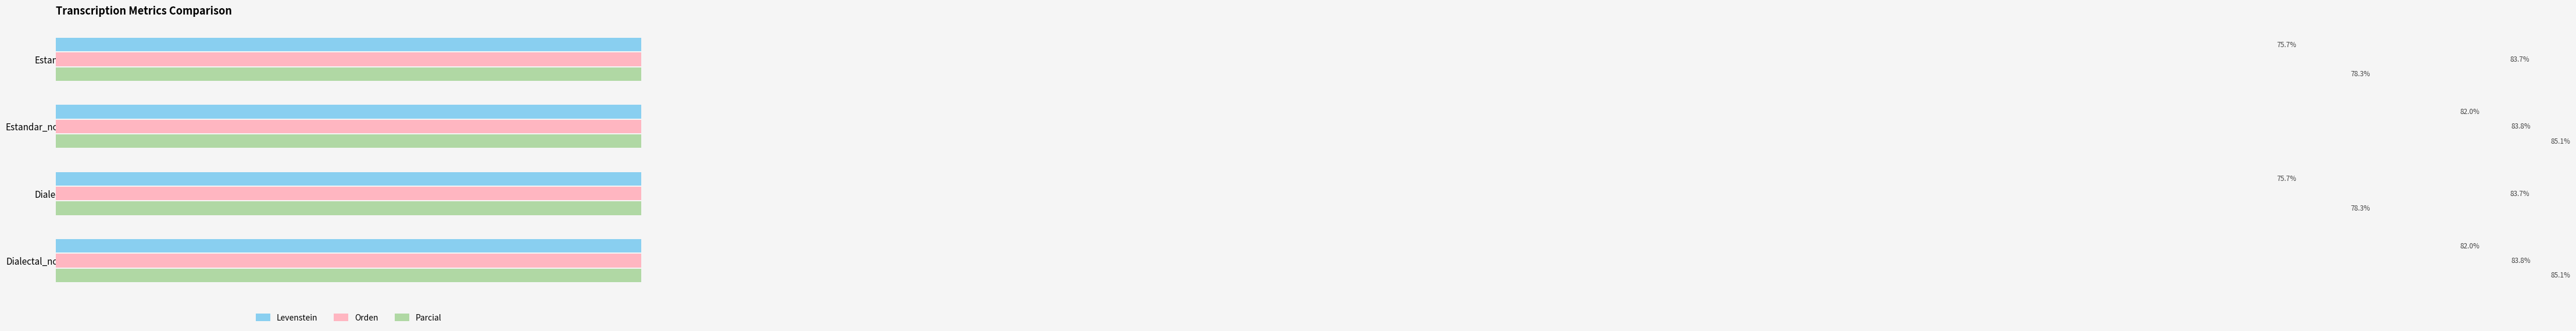

Rank the series by their average value, from highest to lowest.

Orden, Parcial, Levenstein